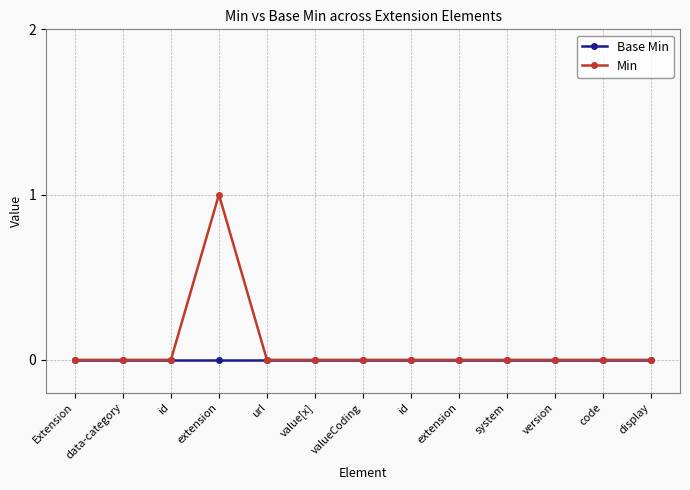

The value of Min at value[x] is 1. True or false?

False